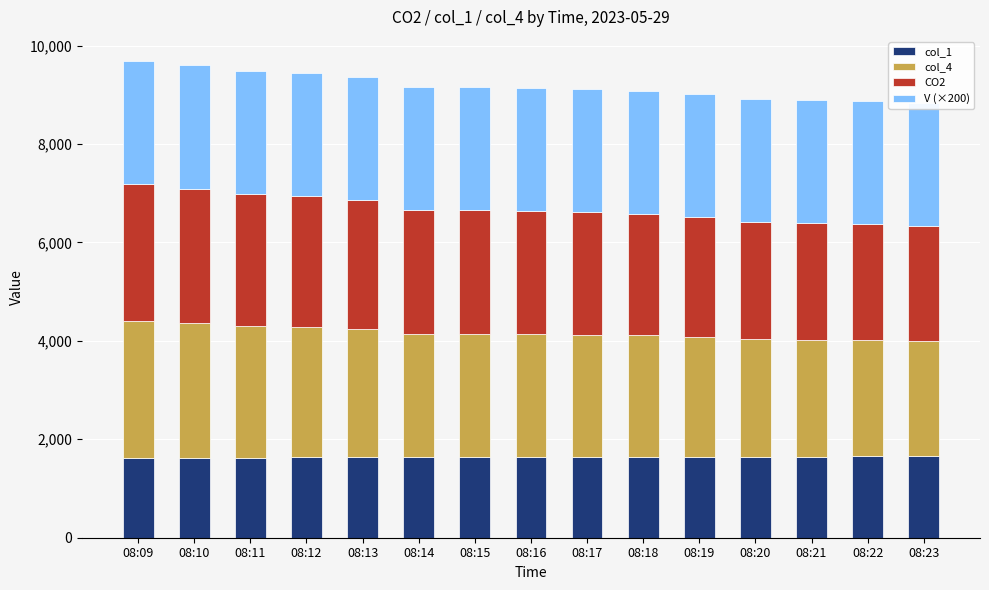

Is it true that V (×200) equals 3860 at 08:21?

False